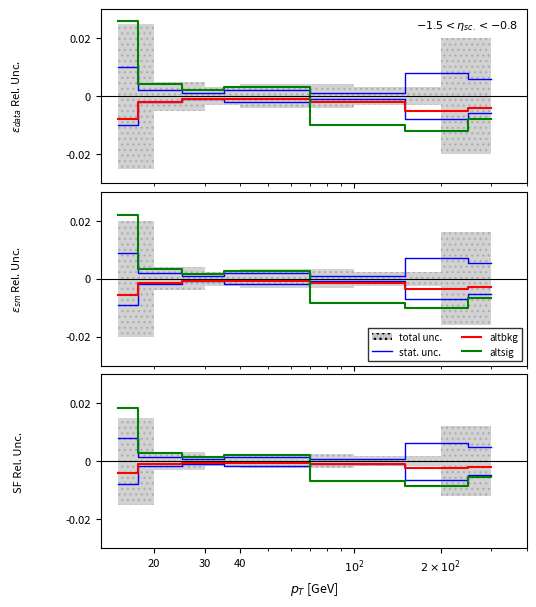

What position from the left is 40?

4